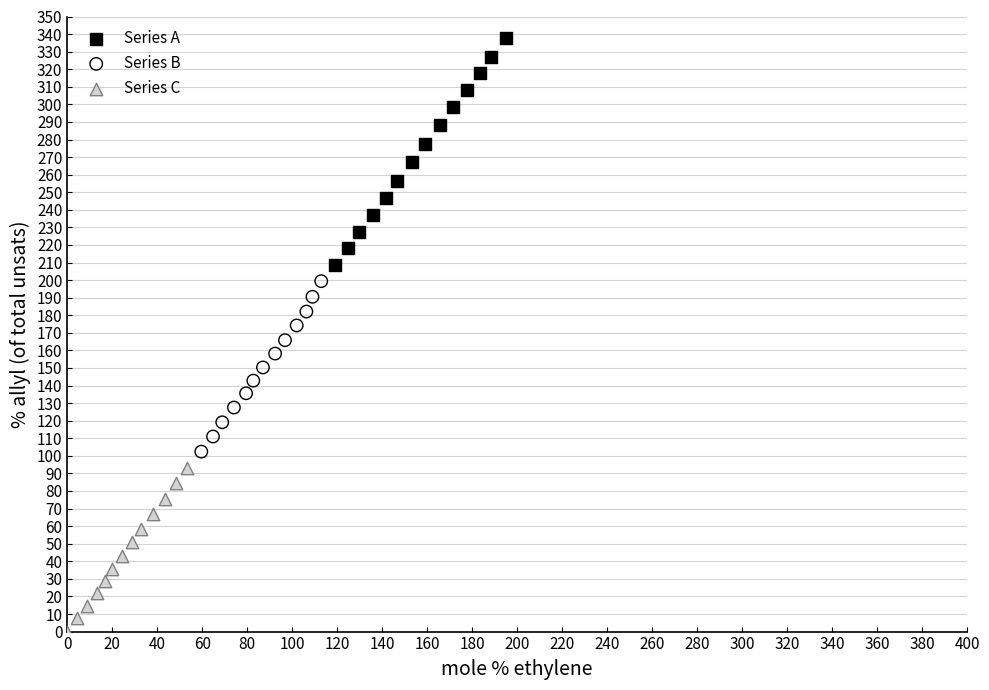

Which series contains the lowest Y value?

Series C